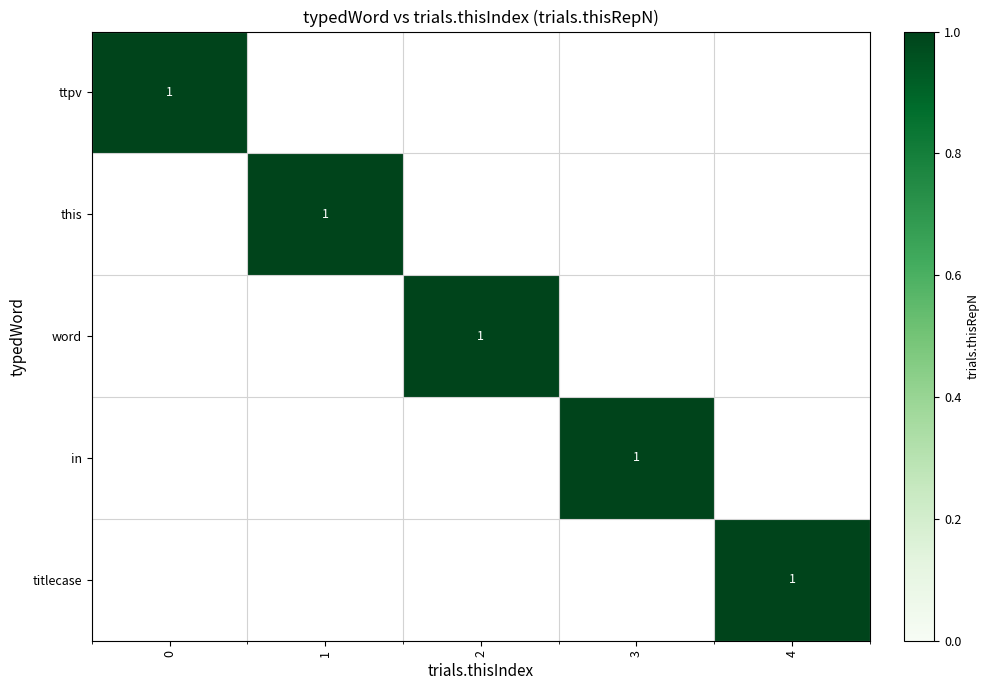

True or false: this has a value of -1 at 2.

False